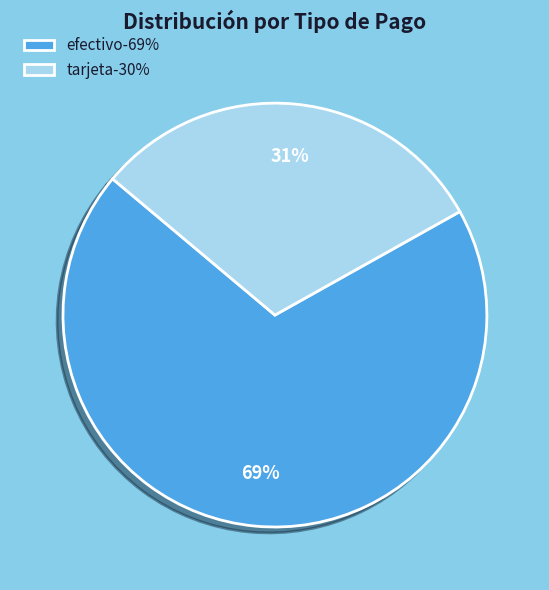

To the nearest percent, what is the combined percentage of tarjeta and efectivo?

100%